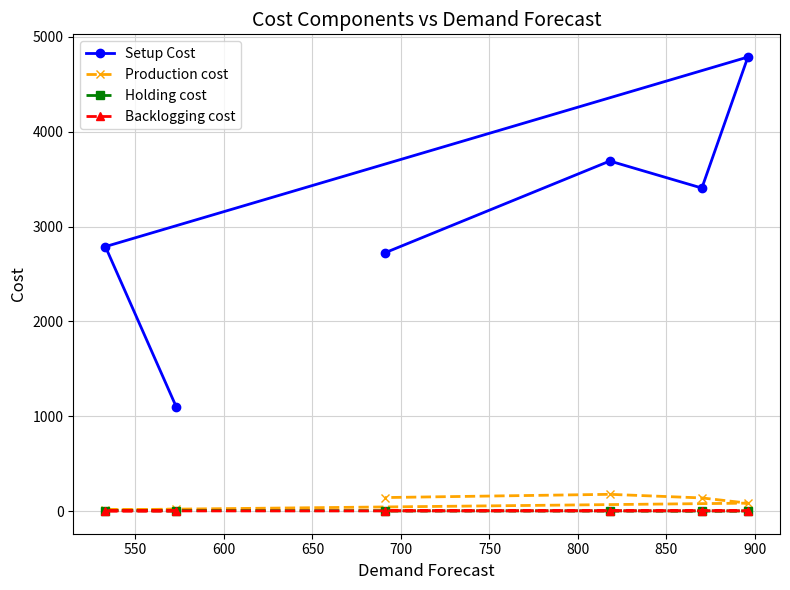

Reading left to right, extract all data points from this chart.

Setup Cost: 1101	2789	4787	3406	3691	2724
Production cost: 21	14	85	140	178	144
Holding cost: 3	7	3	2	4	3
Backlogging cost: 3	3	4	5	5	5